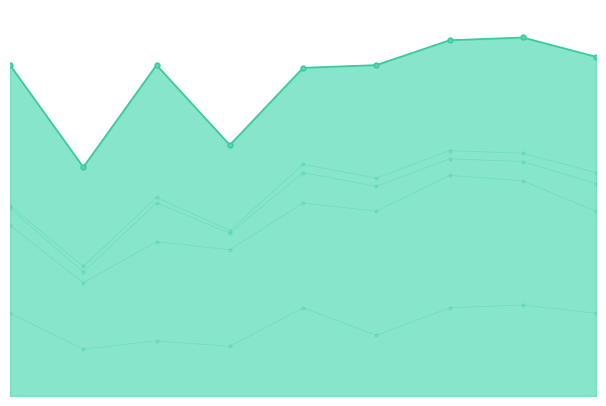

True or false: Criminal Sexual Assault and Robbery cross at least once.

False